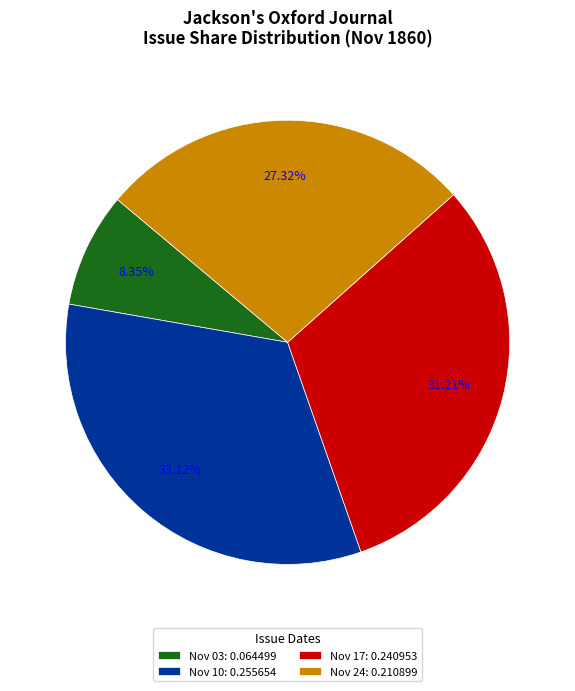

Rank the categories by value from highest to lowest.

Nov 10: 0.255654, Nov 17: 0.240953, Nov 24: 0.210899, Nov 03: 0.064499